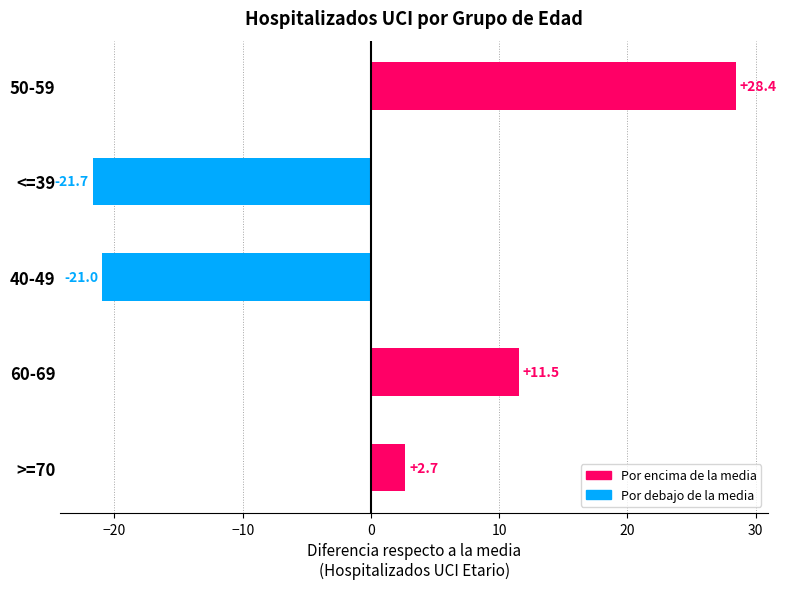

What is the difference between the maximum and minimum values?

50.1